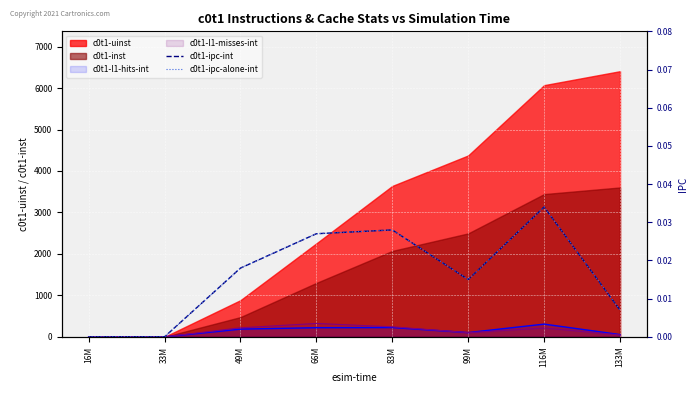

At how many categories does at least one series exceed 0?

6